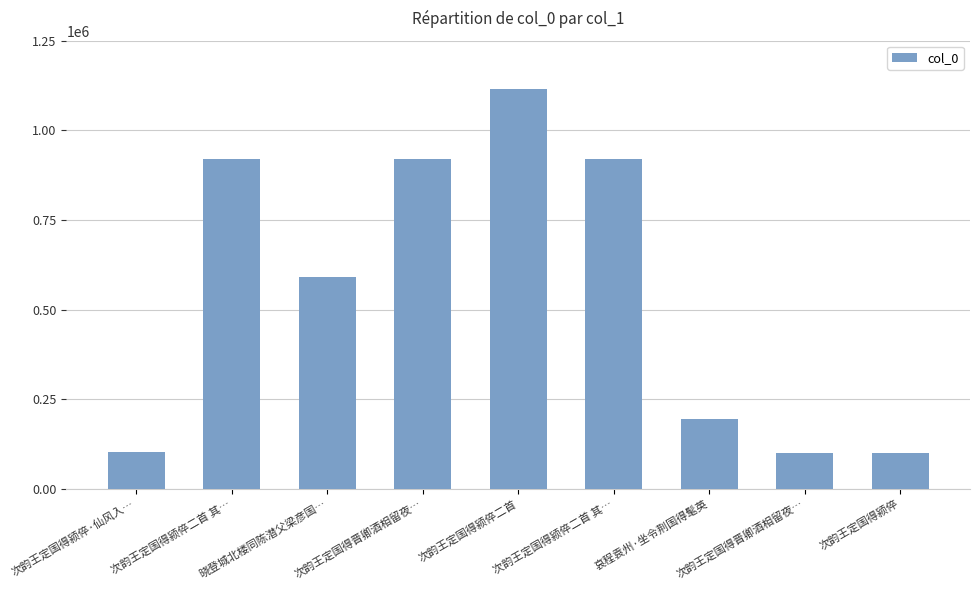

At which category does the chart reach its peak across all series?

次韵王定国得颍倅二首